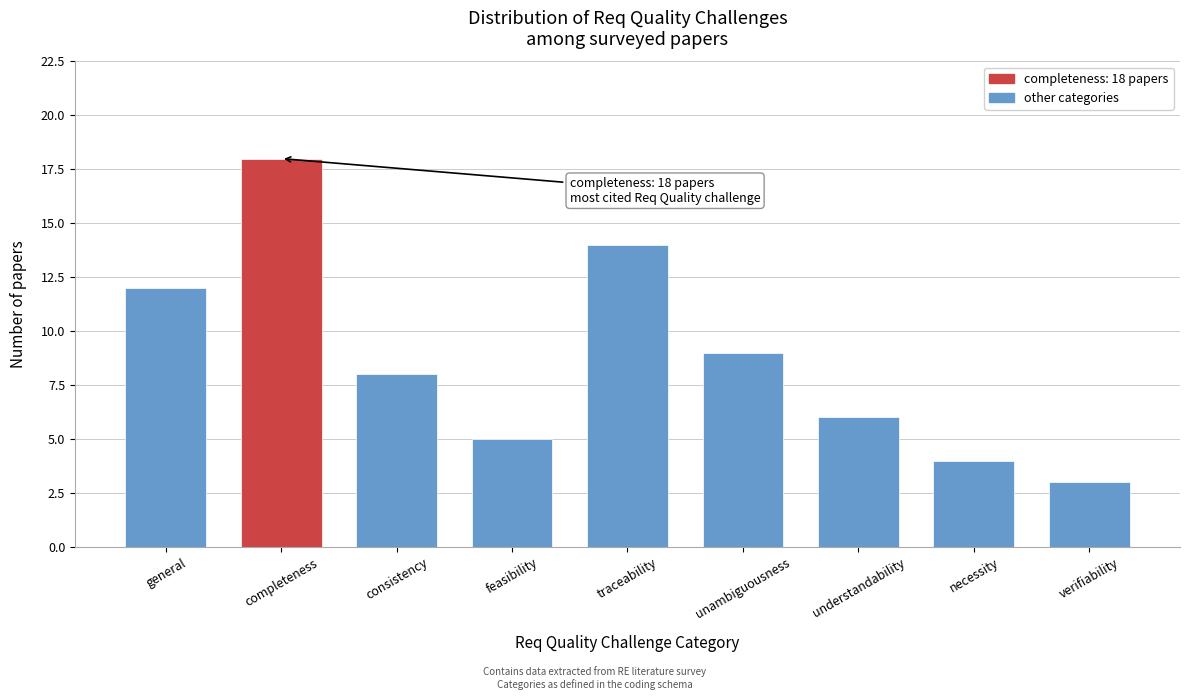

Reading left to right, transcribe all the data shown in this chart.

general=12	completeness=18	consistency=8	feasibility=5	traceability=14	unambiguousness=9	understandability=6	necessity=4	verifiability=3